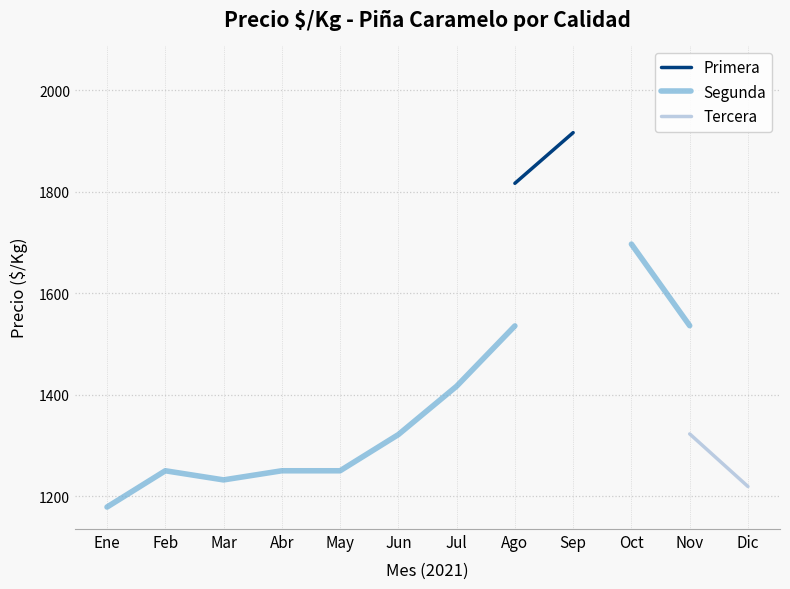

What is the maximum value for Segunda?

1696.8